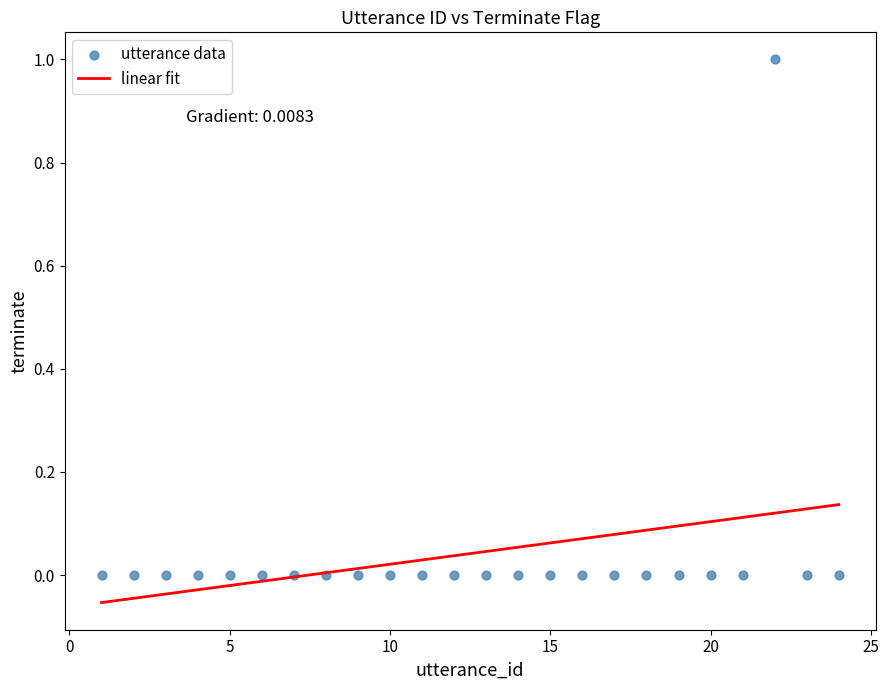

What is the range of X values (max minus min)?

23